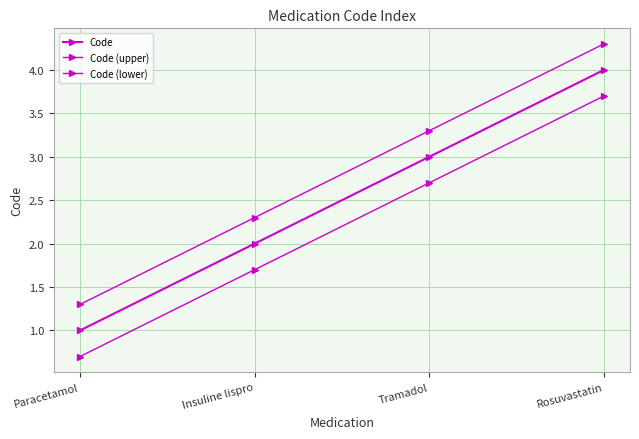

Count the number of categories in the chart.

4